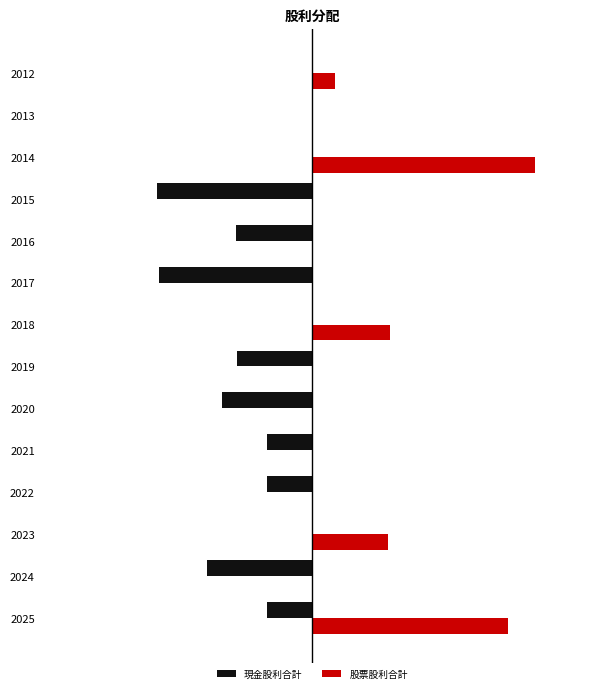

At how many categories does at least one series exceed 0?

5